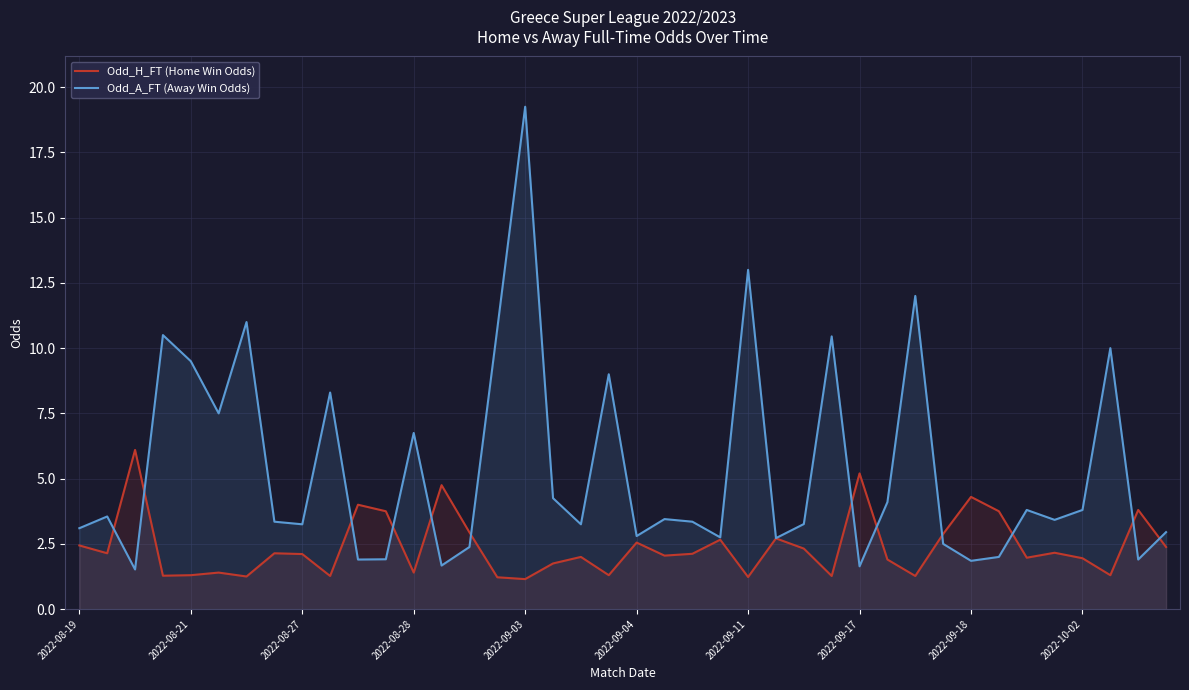

True or false: Odd_H_FT (Home Win Odds) has more than 1 interior local peaks.

True